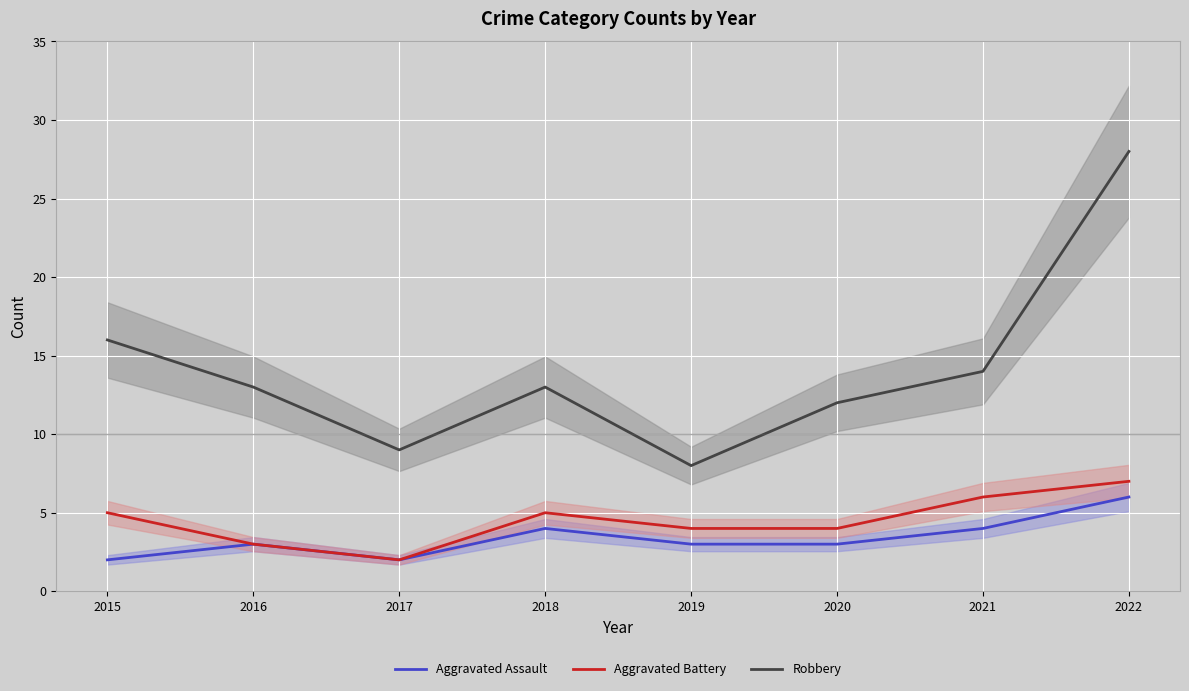

Which series has the widest spread of values?

Robbery